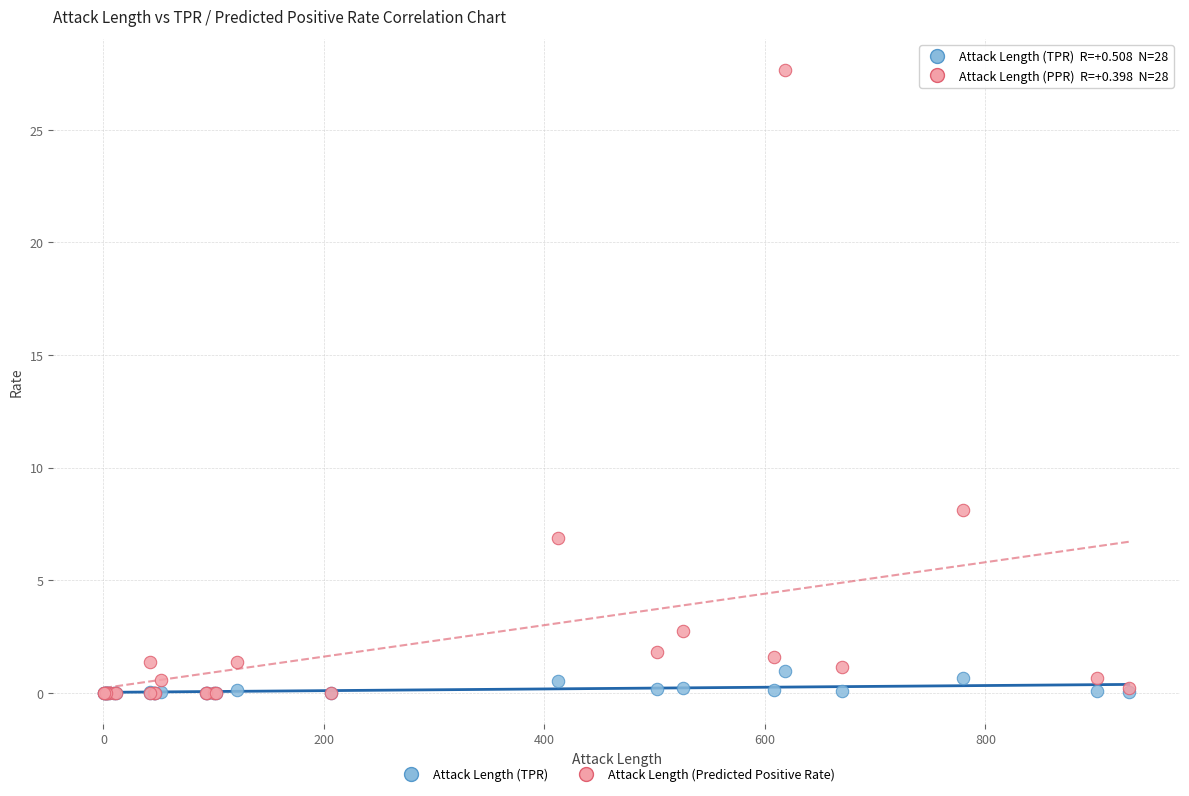

In the Attack Length (Predicted Positive Rate) series, what Y value is closest to 13?

8.1